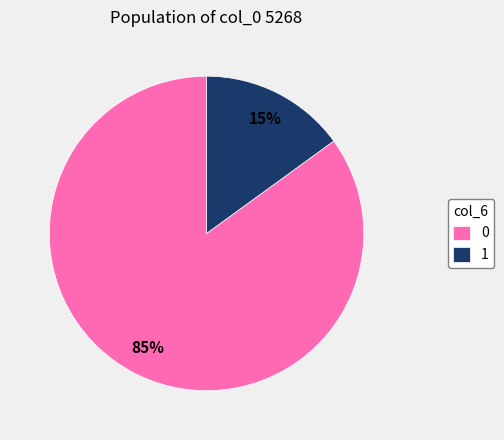

How many slices are in this pie chart?

2